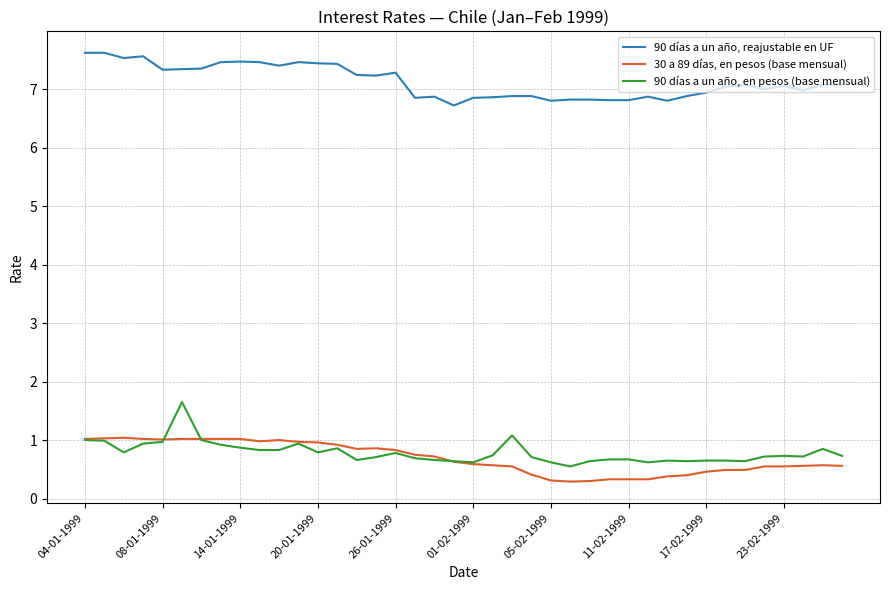

Does the chart have visible grid lines?

Yes